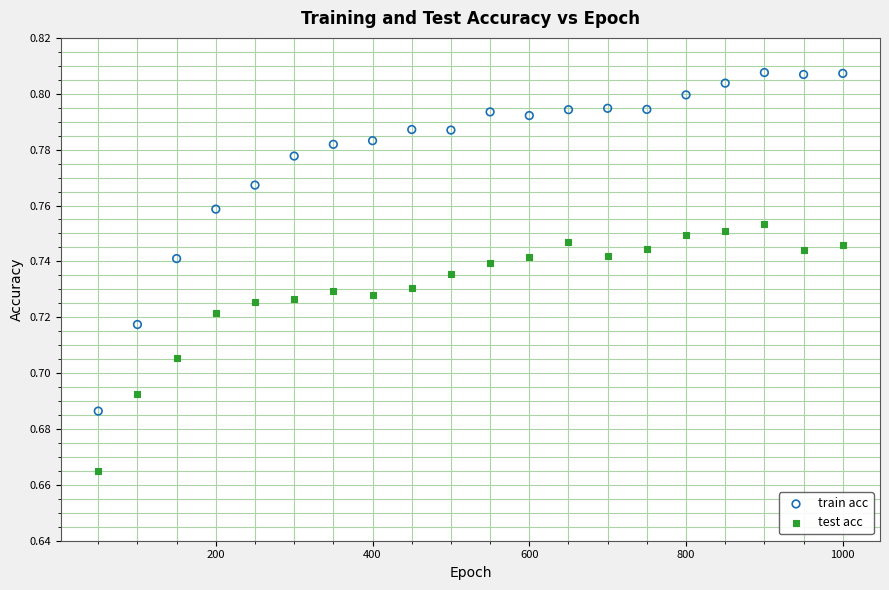

Which series contains the highest Y value?

train acc